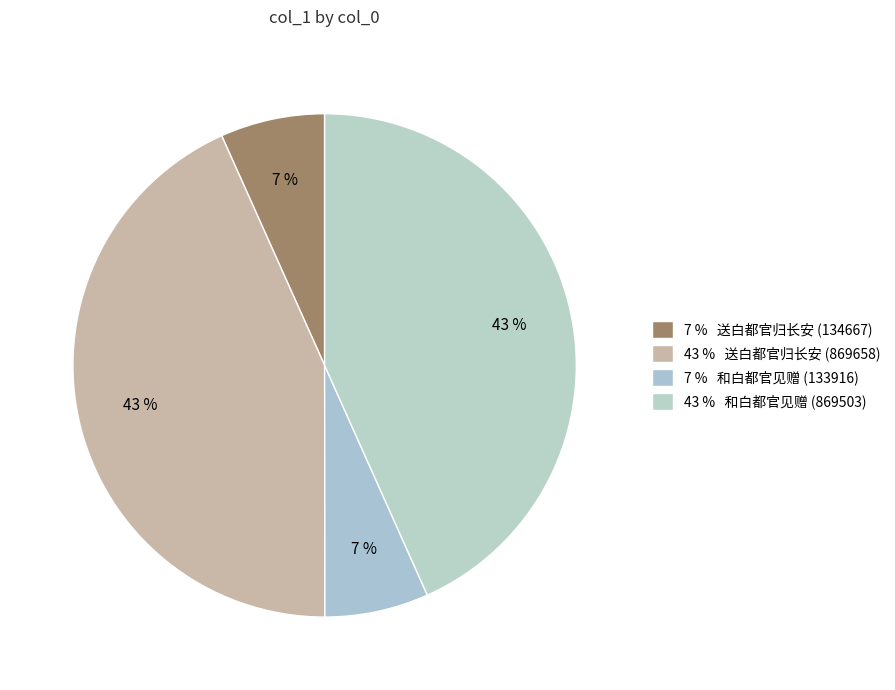

How many slices are in this pie chart?

4